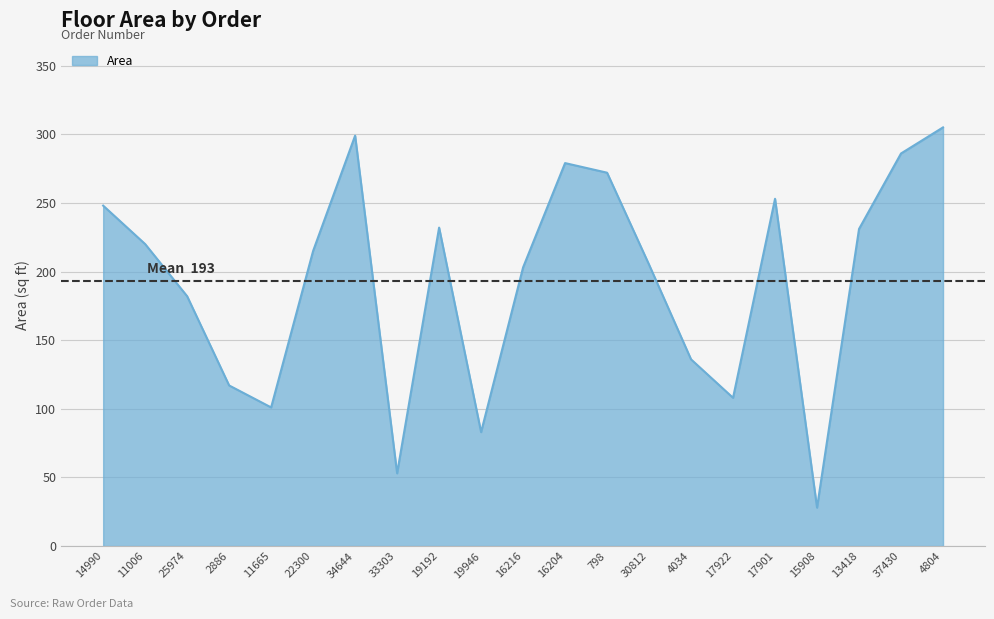

At which category does the chart reach its peak across all series?

4804